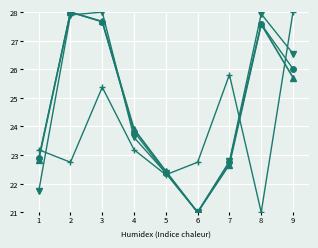

What is the difference between the highest and lowest values at 4?

0.7